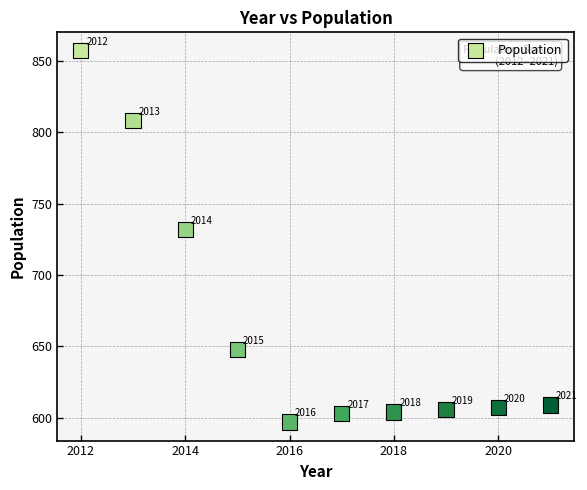

What is the average Y value?

667